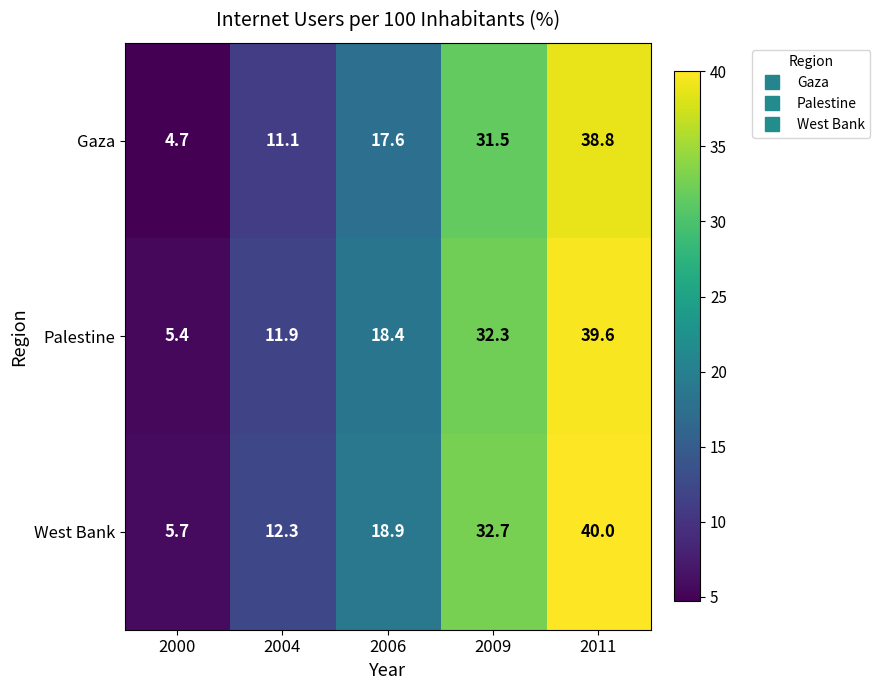

What is the total value across all series at 2000?

15.8